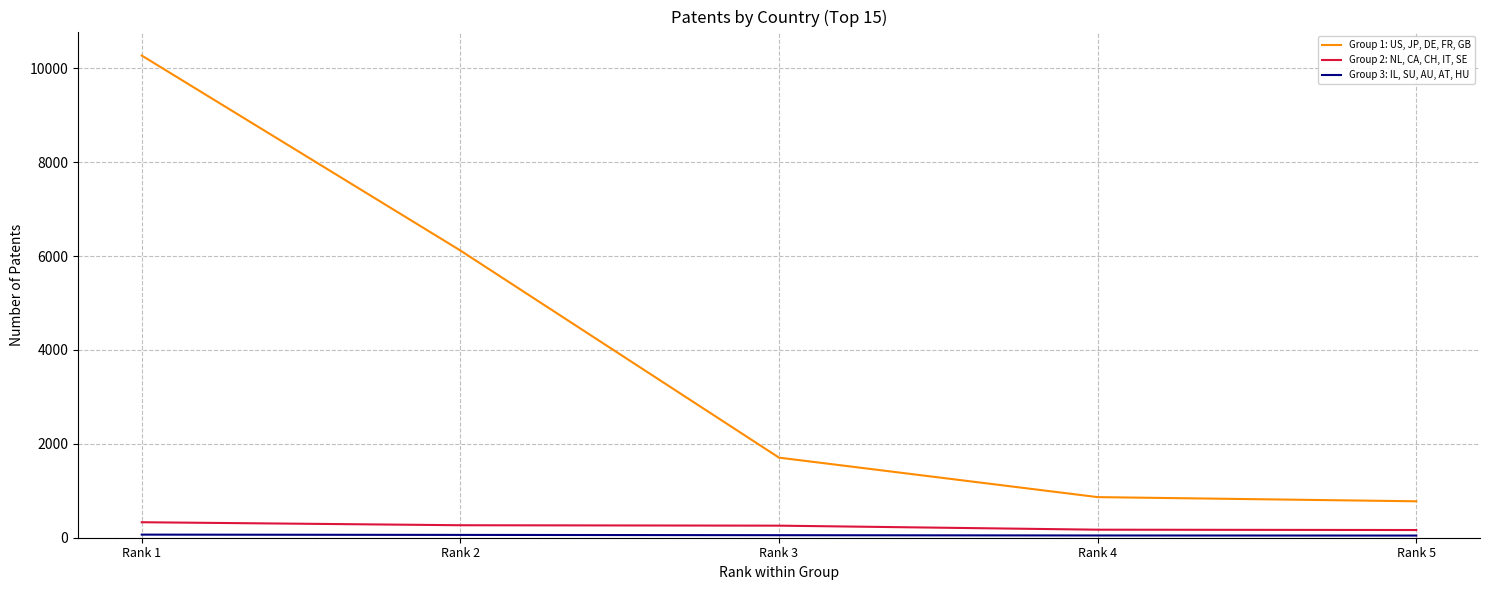

Which series has the largest total across all categories?

Group 1: US, JP, DE, FR, GB